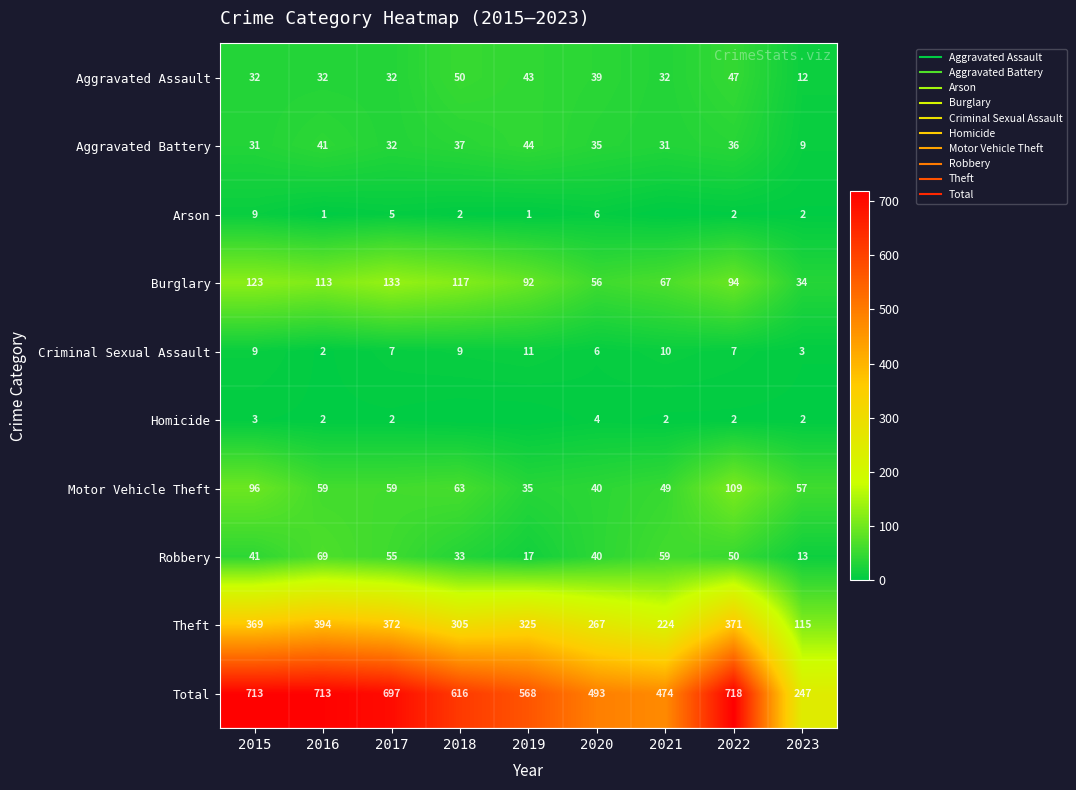

What is the maximum value for Motor Vehicle Theft?

109